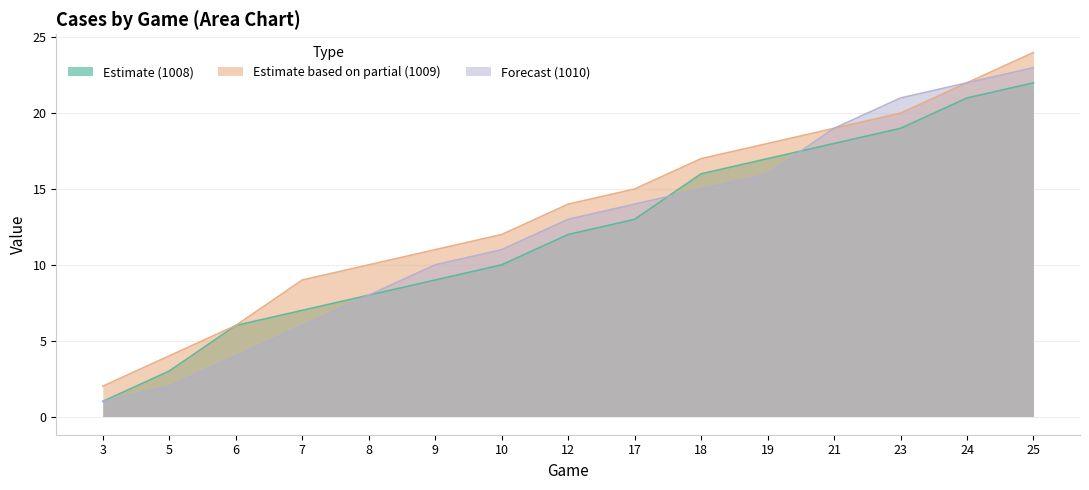

What is the difference between the second highest and second lowest values in the 1009 series?

18